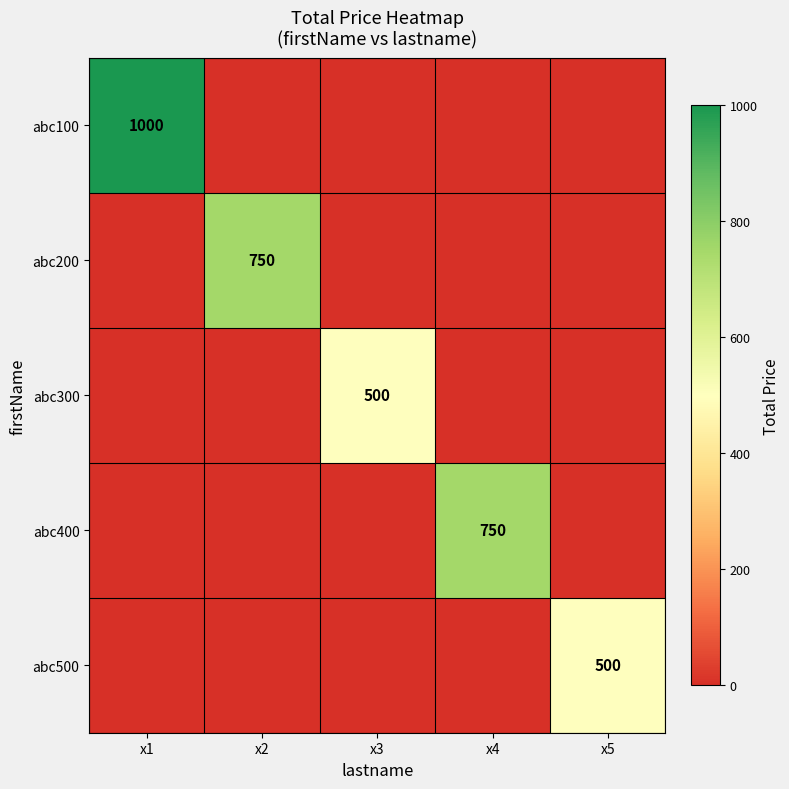

What is the spread (max minus min) of values at x3?

500